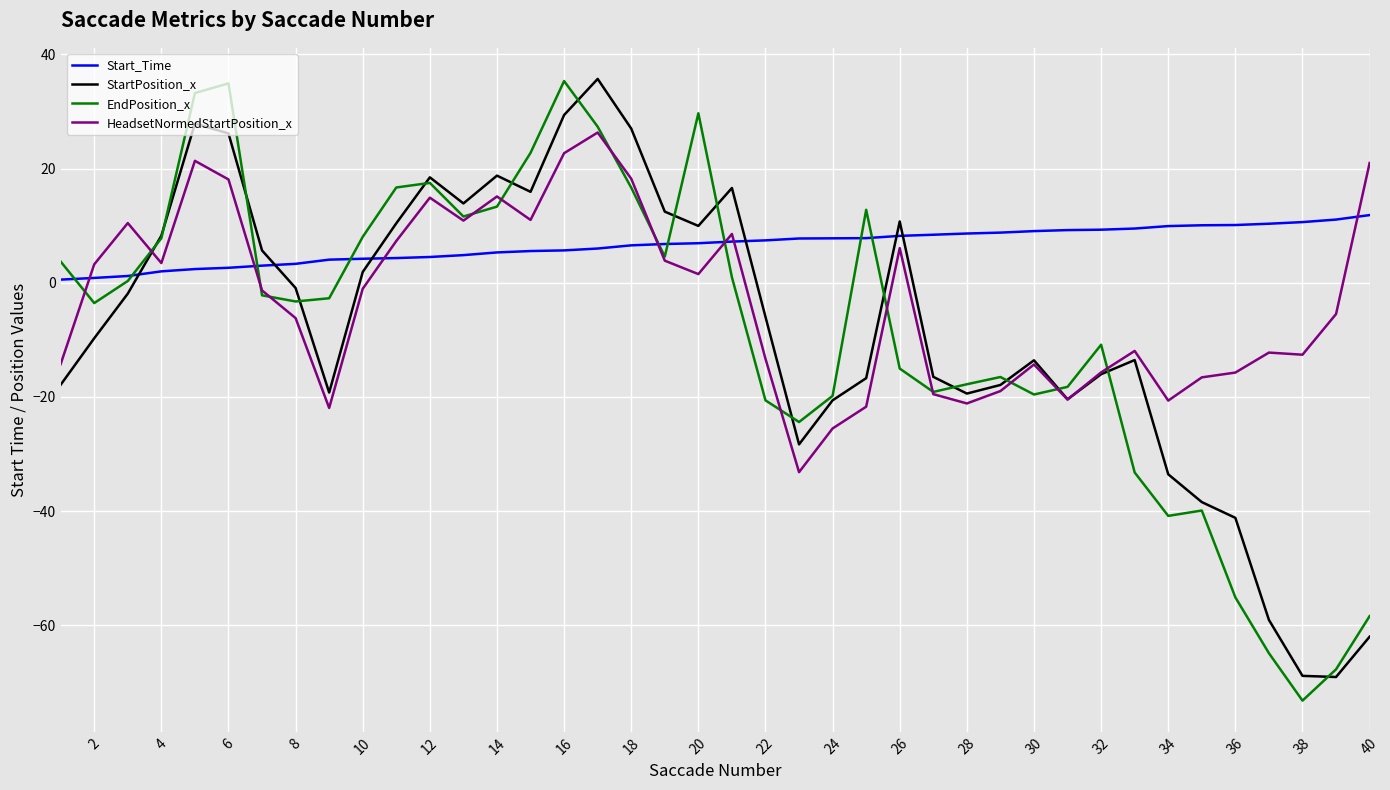

What is the maximum value for HeadsetNormedStartPosition_x?

26.3